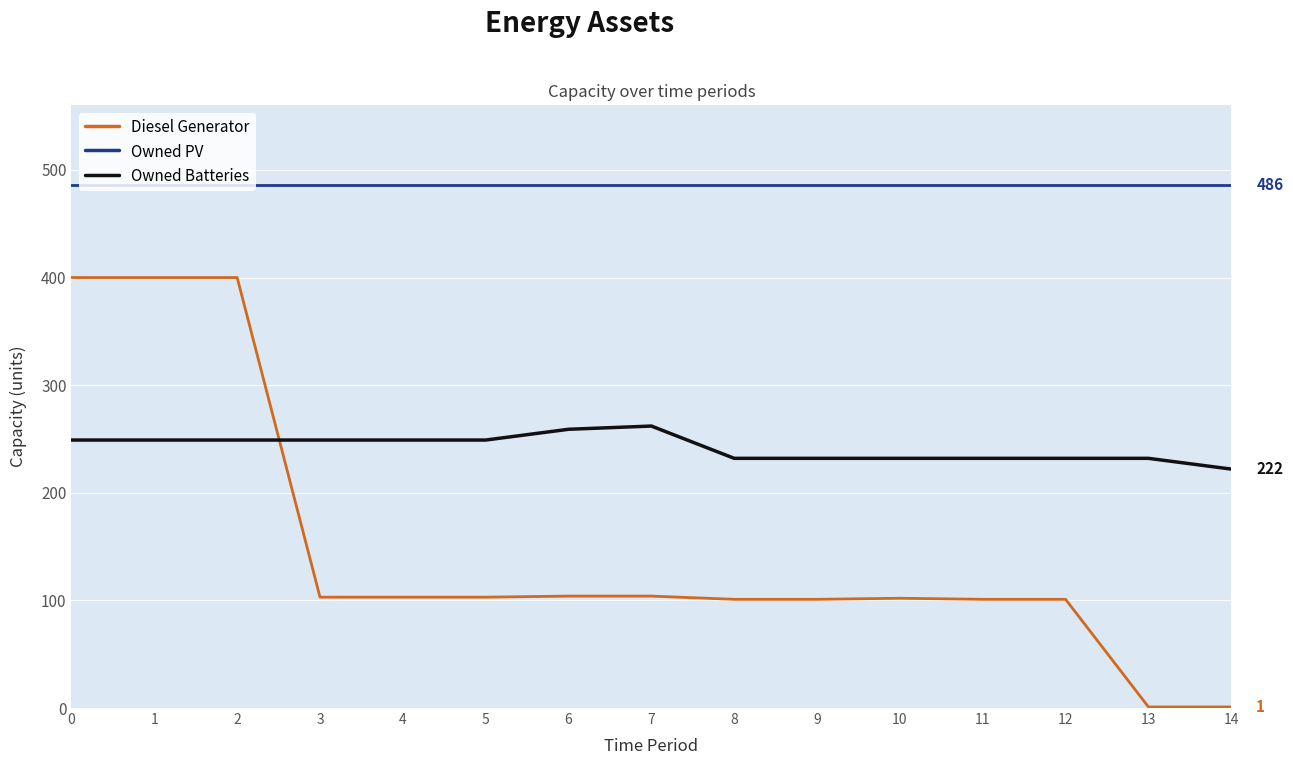

Which series has the widest spread of values?

Diesel Generator